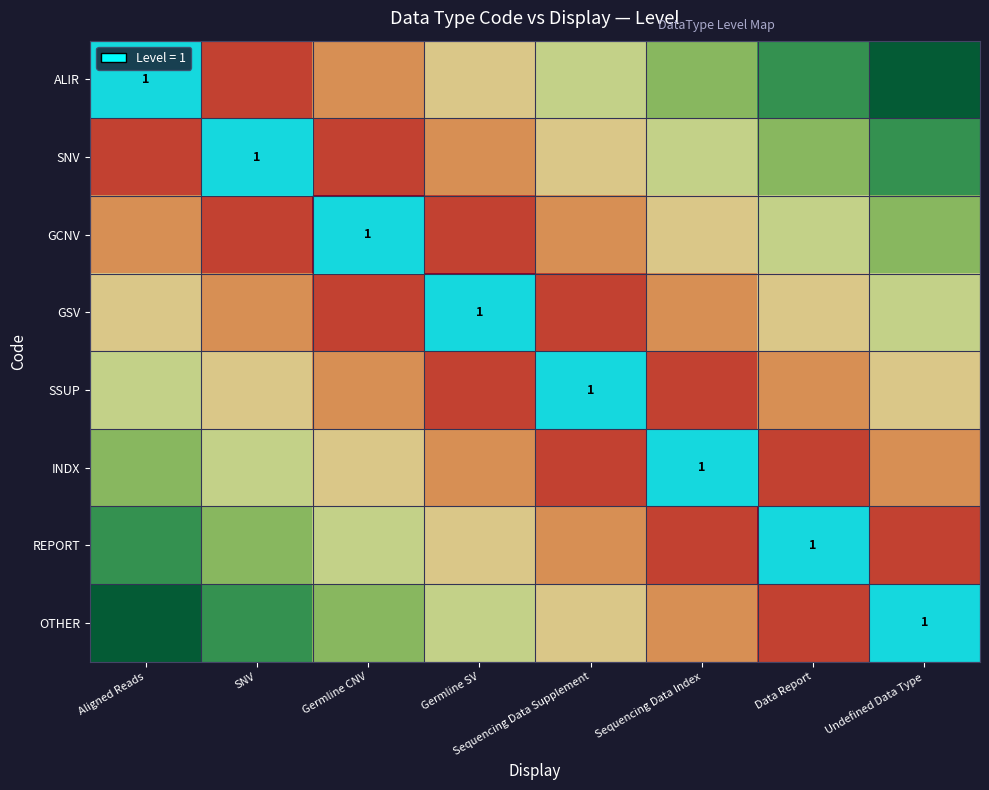

What is the difference between the maximum and second lowest values in the SNV series?

0.7